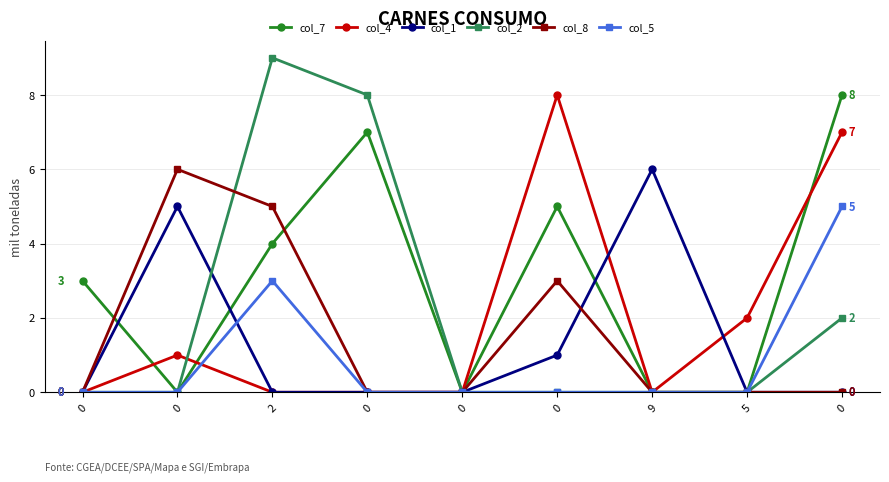

True or false: col_1 has more than 2 interior local peaks.

False